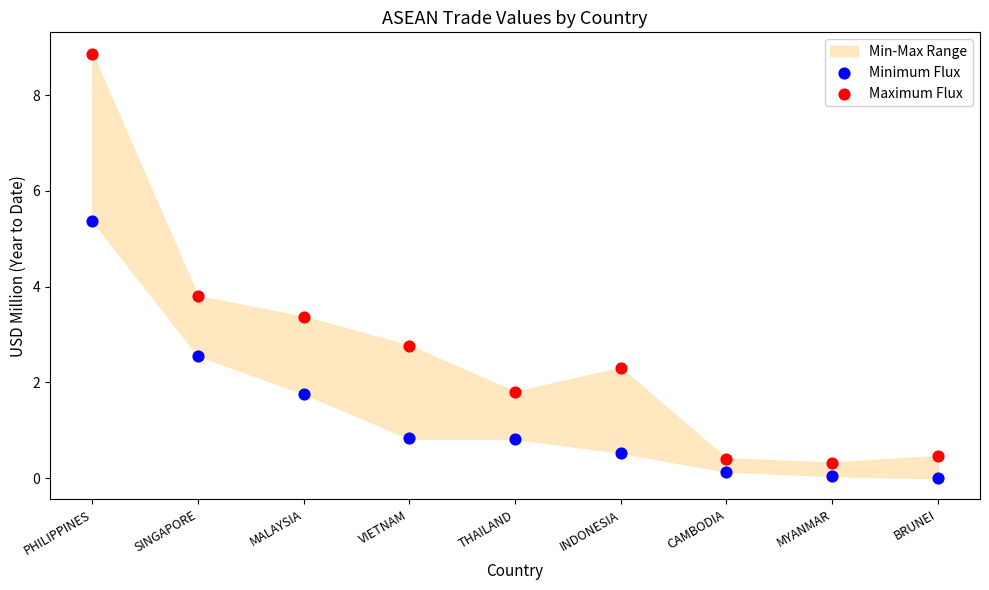

Which series reaches the maximum Y coordinate?

Maximum Flux